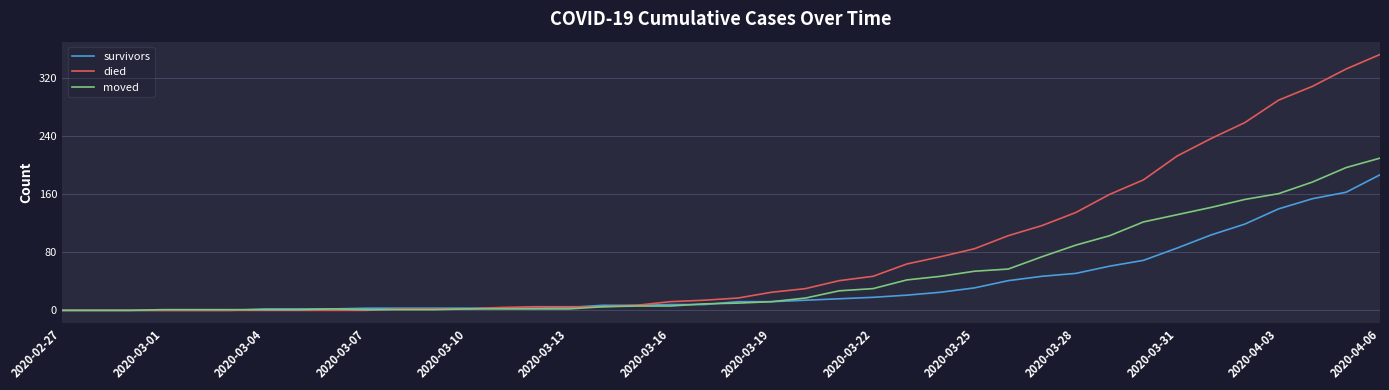

List the series in order of their peak value, lowest first.

survivors, moved, died